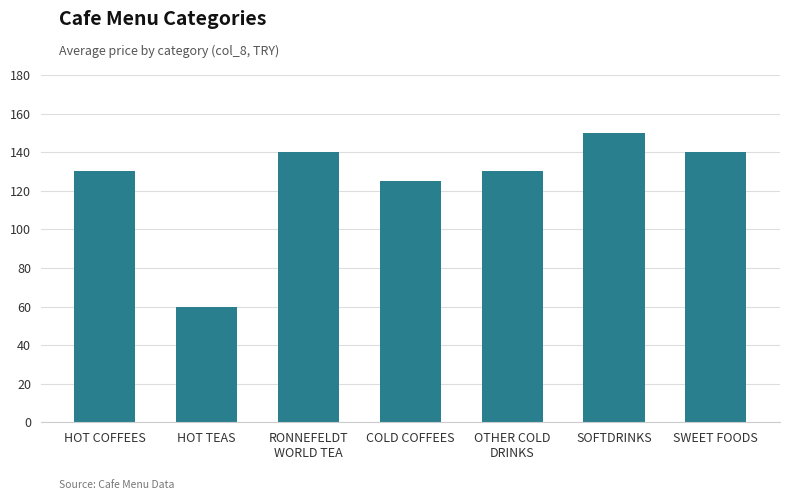

Is it true that the value at SOFTDRINKS is 150?

True